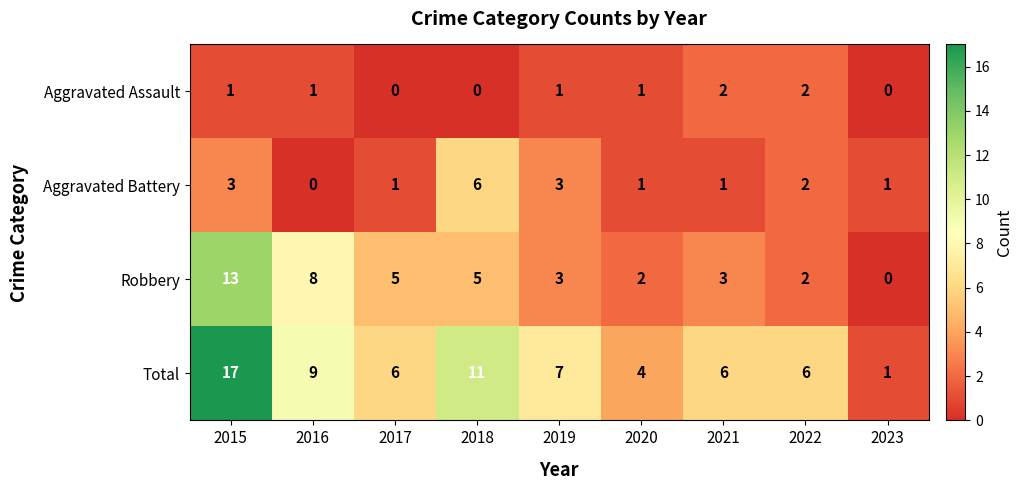

Rank the series by their average value, from lowest to highest.

Aggravated Assault, Aggravated Battery, Robbery, Total